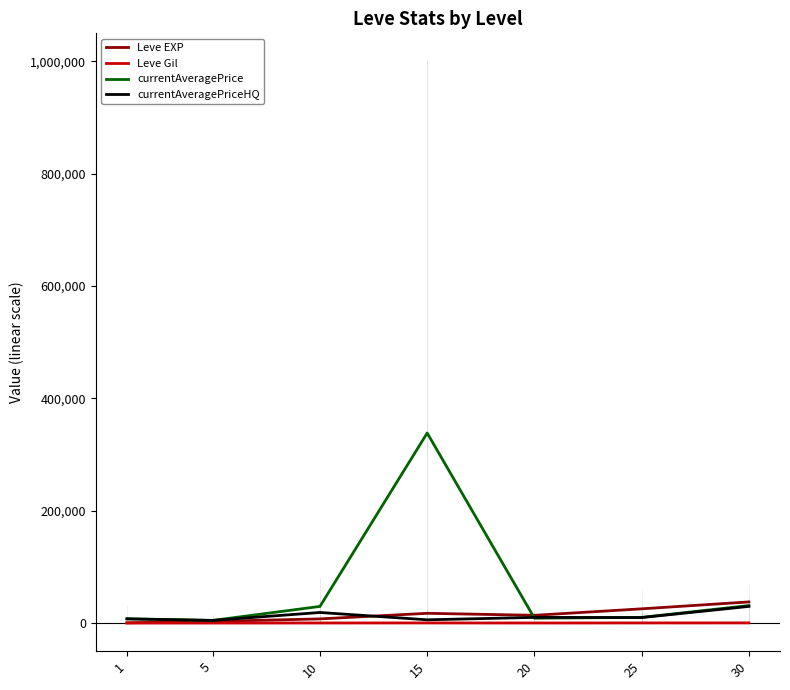

What is the difference between the maximum and minimum values in the currentAveragePriceHQ series?

24965.7